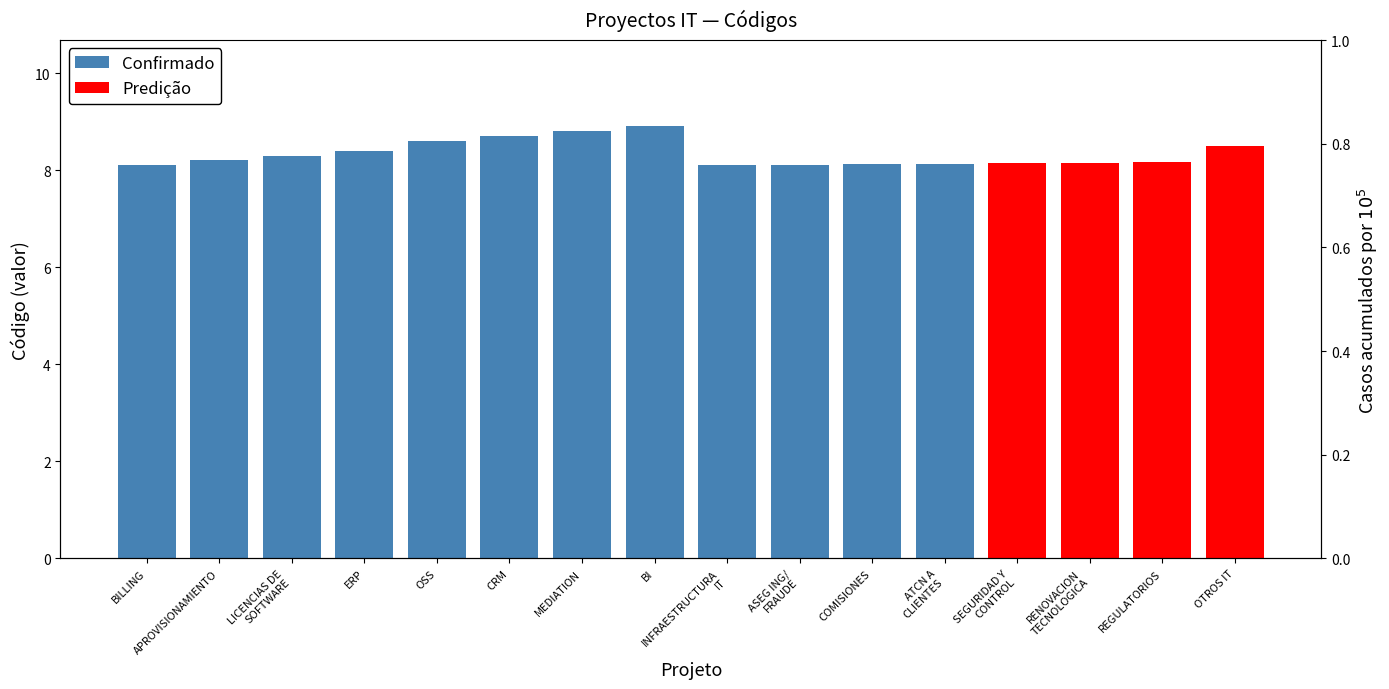

Which label corresponds to the largest value in the chart?

BI